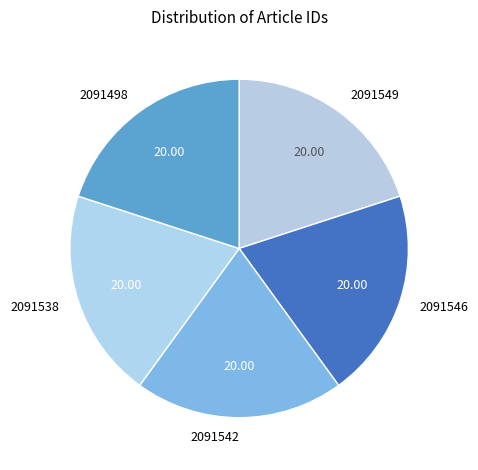

Is the sum of 2091546 and 2091538 greater than half?

No